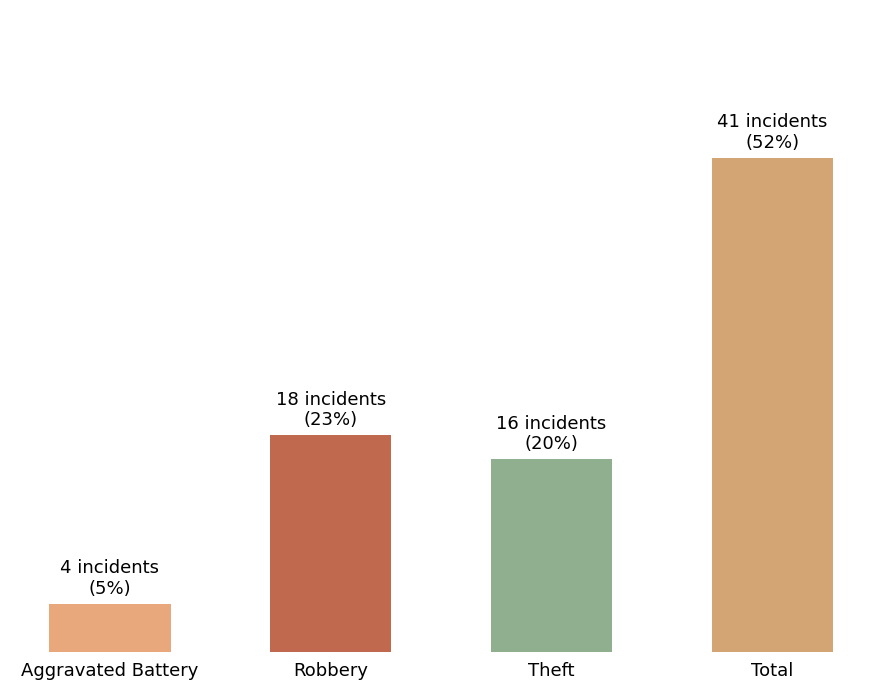

What is the difference between the maximum and minimum values?

37